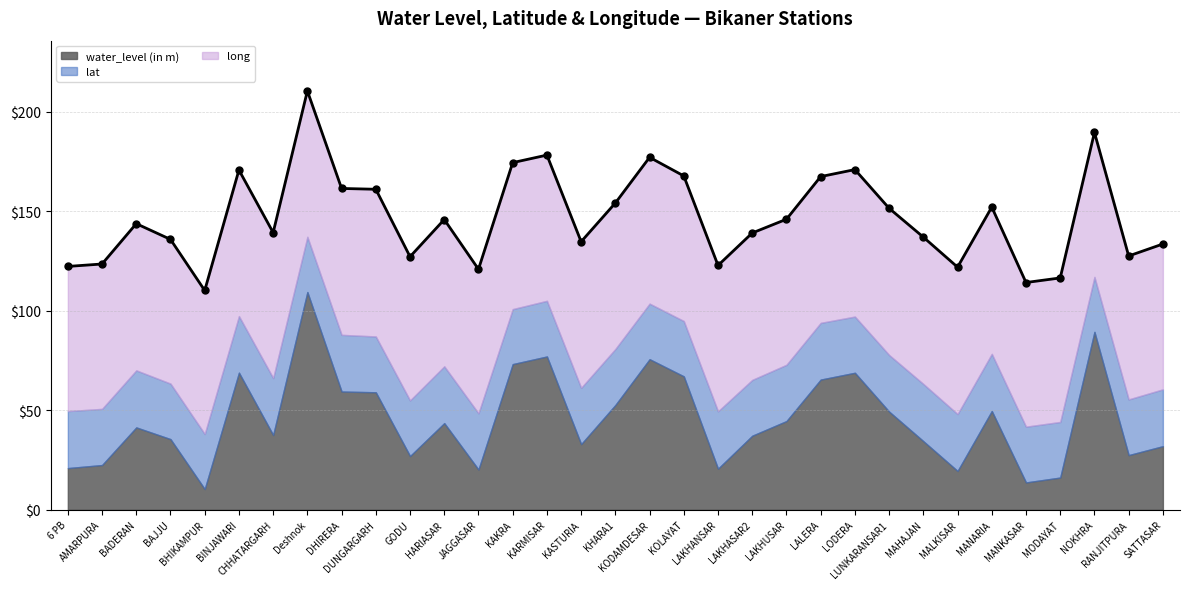

Reading right to left, extract all data points from this chart.

water_level (in m): SATTASAR=31.9	RANJITPURA=27.4	NOKHRA=89.4	MODAYAT=16.2	MANKASAR=13.7	MANARIA=49.6	MALKISAR=19.5	MAHAJAN=34.5	LUNKARANSAR1=49.3	LODERA=68.9	LALERA=65.4	LAKHUSAR=44.6	LAKHASAR2=37.2	LAKHANSAR=20.6	KOLAYAT=67.0	KODAMDESAR=75.7	KHARA1=52.6	KASTURIA=33.0	KARMISAR=77.0	KAKRA=73.2	JAGGASAR=20.2	HARIASAR=43.5	GODU=27.0	DUNGARGARH=59.0	DHIRERA=59.4	Deshnok=109.5	CHHATARGARH=37.6	BINJAWARI=68.9	BHIKAMPUR=10.4	BAJJU=35.5	BADERAN=41.4	AMARPURA=22.5	6 PB=20.9
lat: SATTASAR=28.6	RANJITPURA=28.0	NOKHRA=27.6	MODAYAT=28.0	MANKASAR=28.1	MANARIA=28.8	MALKISAR=28.6	MAHAJAN=28.8	LUNKARANSAR1=28.5	LODERA=28.3	LALERA=28.5	LAKHUSAR=28.3	LAKHASAR2=28.1	LAKHANSAR=28.9	KOLAYAT=27.8	KODAMDESAR=28.0	KHARA1=28.2	KASTURIA=28.3	KARMISAR=28.0	KAKRA=27.7	JAGGASAR=28.3	HARIASAR=28.6	GODU=28.0	DUNGARGARH=28.1	DHIRERA=28.5	Deshnok=27.8	CHHATARGARH=28.7	BINJAWARI=28.5	BHIKAMPUR=27.7	BAJJU=27.9	BADERAN=28.7	AMARPURA=28.3	6 PB=28.7
long: SATTASAR=73.1	RANJITPURA=72.1	NOKHRA=72.7	MODAYAT=72.4	MANKASAR=72.5	MANARIA=73.8	MALKISAR=73.9	MAHAJAN=73.8	LUNKARANSAR1=73.8	LODERA=73.9	LALERA=73.6	LAKHUSAR=73.2	LAKHASAR2=73.9	LAKHANSAR=73.3	KOLAYAT=73.0	KODAMDESAR=73.6	KHARA1=73.4	KASTURIA=73.5	KARMISAR=73.3	KAKRA=73.7	JAGGASAR=72.4	HARIASAR=73.8	GODU=72.3	DUNGARGARH=74.0	DHIRERA=73.6	Deshnok=73.3	CHHATARGARH=73.1	BINJAWARI=73.5	BHIKAMPUR=72.1	BAJJU=72.5	BADERAN=73.8	AMARPURA=72.9	6 PB=72.8